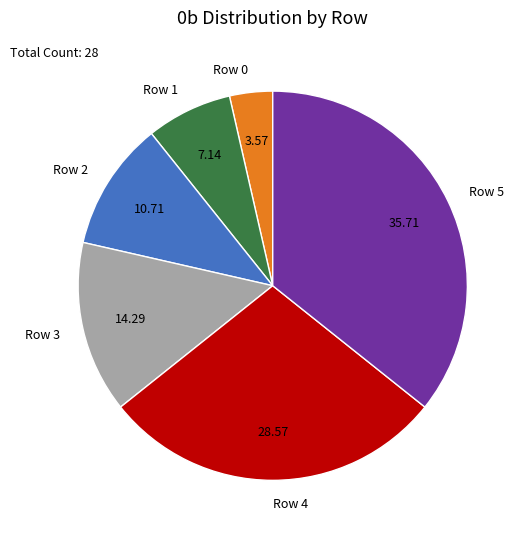

Combined, do Row 4 and Row 3 account for over 50%?

No